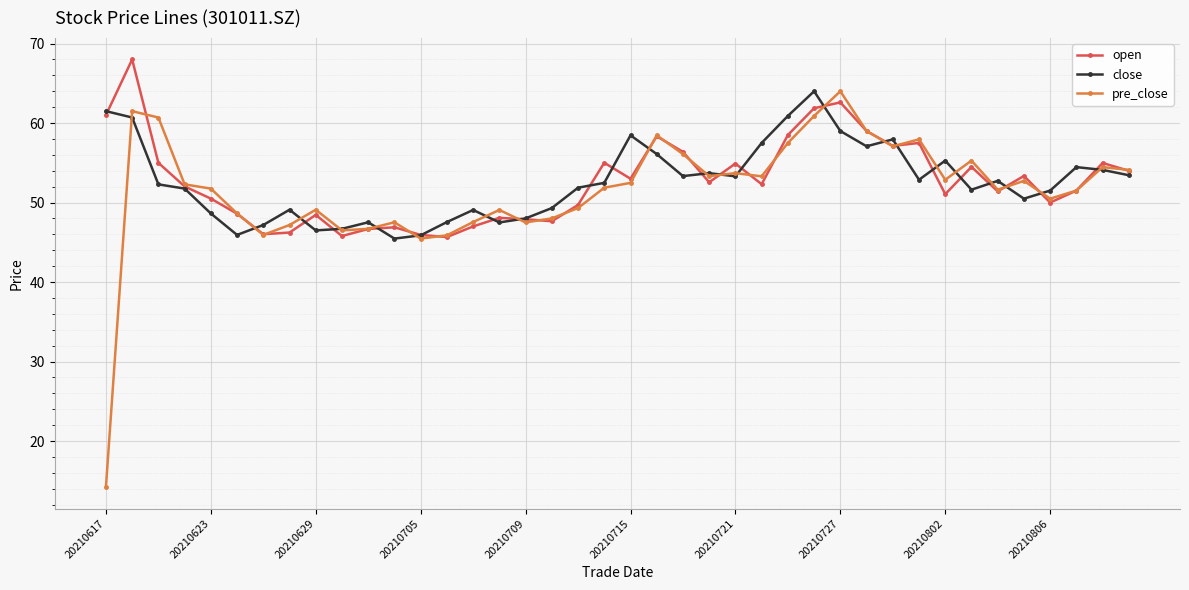

What is the highest value of the pre_close series?

64.0